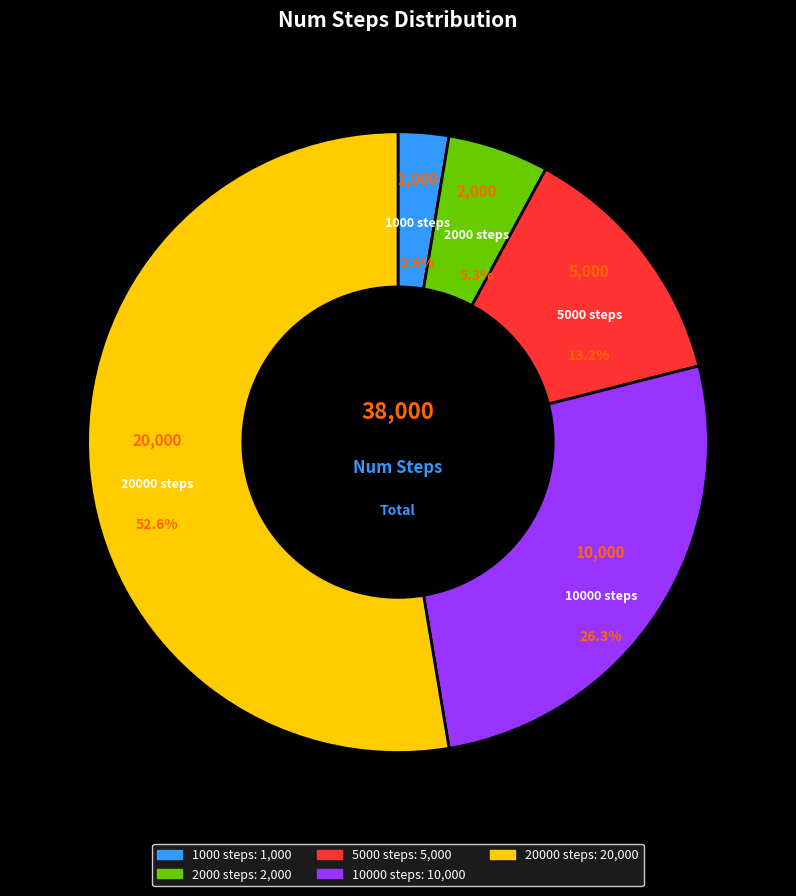

Does any single category account for the majority?

Yes